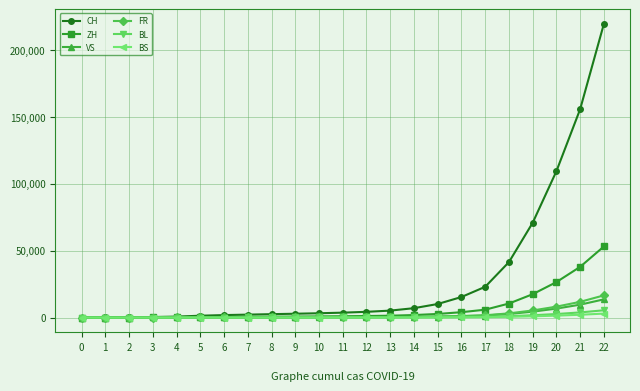

What is the average value of the FR series?

2212